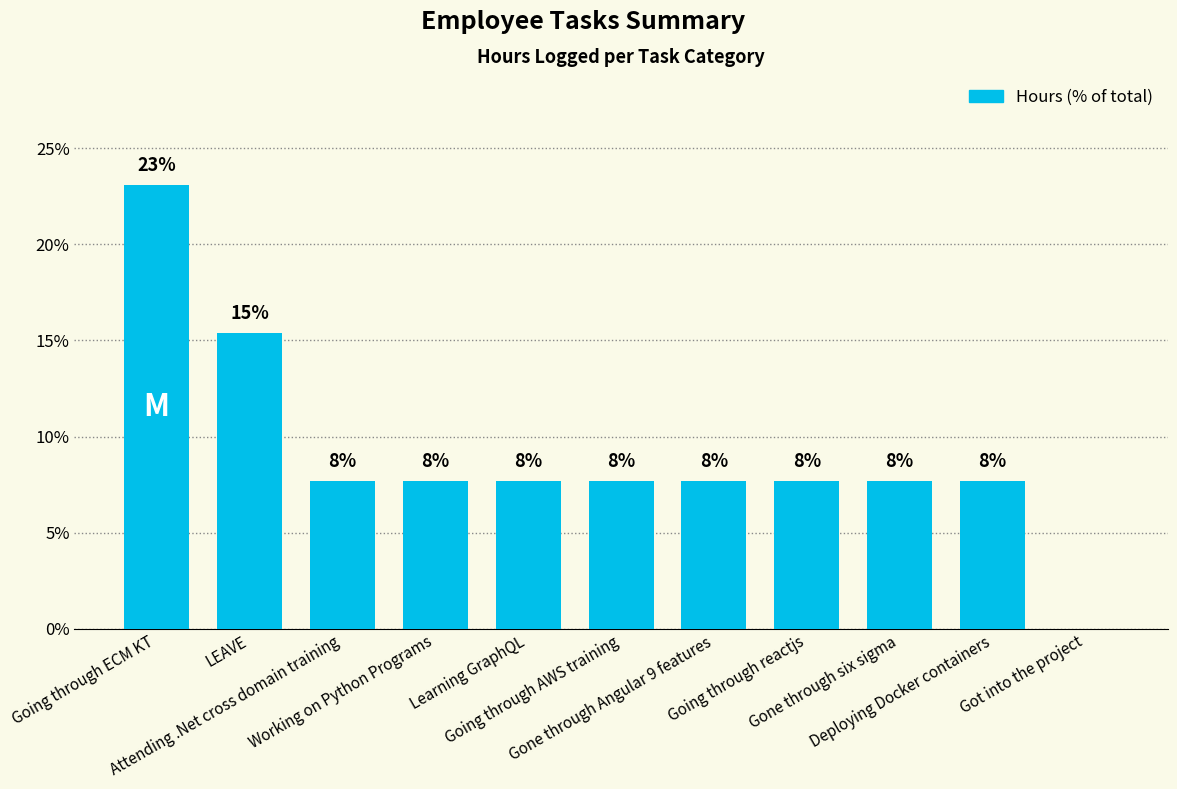

Rank the categories by value from lowest to highest.

Got into the project, Attending .Net cross domain training, Working on Python Programs, Learning GraphQL, Going through AWS training, Gone through Angular 9 features, Going through reactjs, Gone through six sigma, Deploying Docker containers, LEAVE, Going through ECM KT